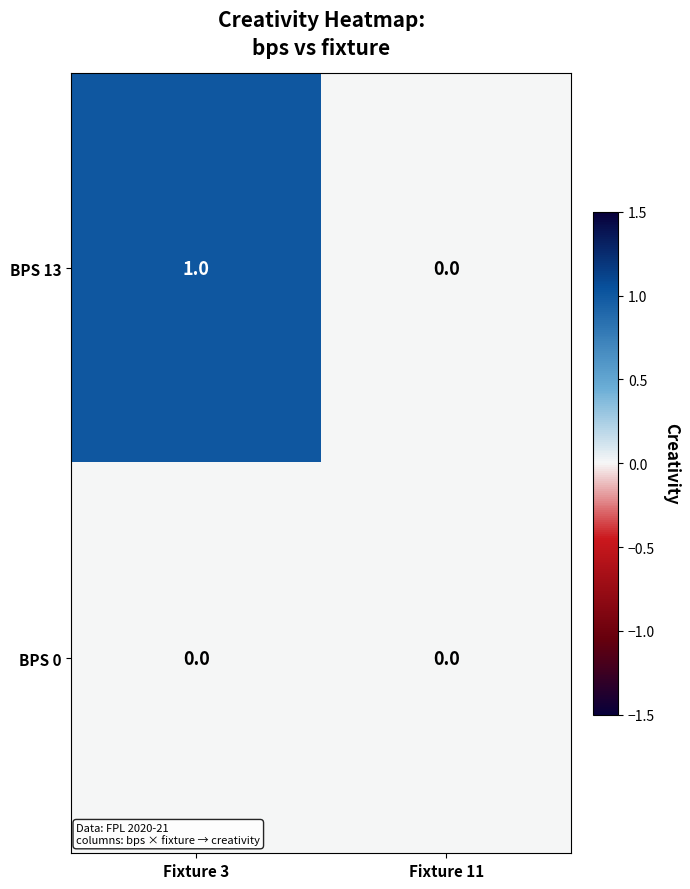

Reading left to right, transcribe all the data shown in this chart.

BPS 13: Fixture 3=1	Fixture 11=0
BPS 0: Fixture 3=0	Fixture 11=0